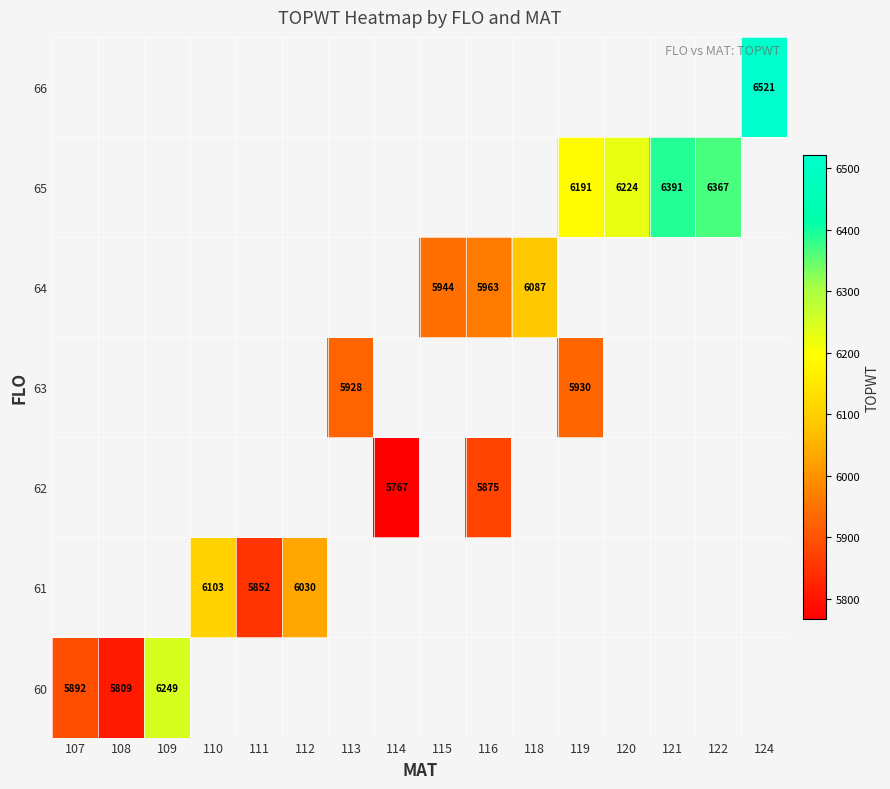

What is the minimum value shown in the chart?

5767.0